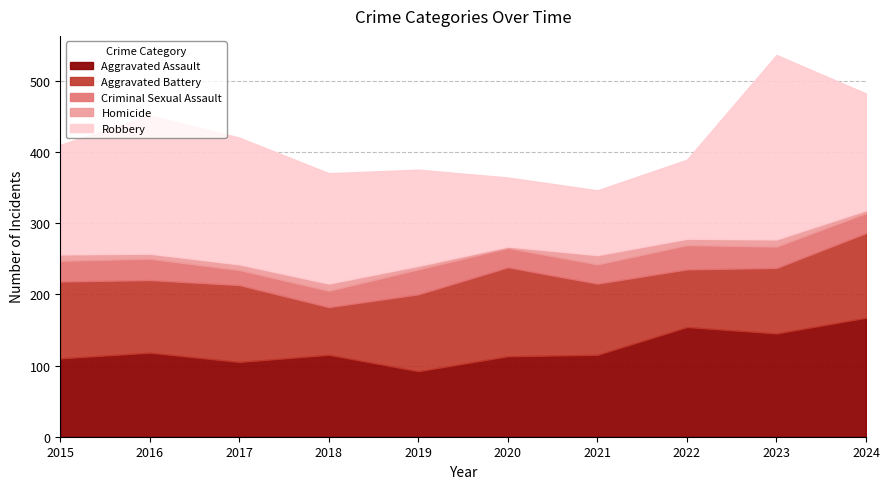

Reading left to right, what are all the values shown in this chart?

Aggravated Assault: 110	118	105	115	92	113	115	154	145	167
Aggravated Battery: 108	102	108	67	108	125	100	81	92	119
Criminal Sexual Assault: 29	30	21	23	35	27	27	34	30	28
Homicide: 9	7	8	10	5	2	13	9	10	4
Robbery: 154	194	178	155	135	97	91	111	259	164